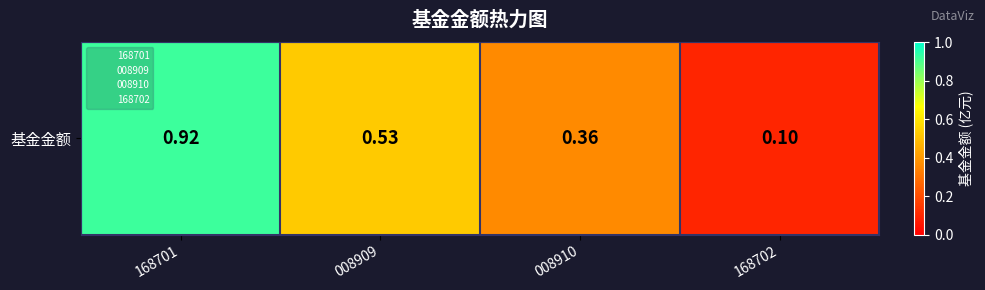

List the labels in order of value, largest first.

168701, 008909, 008910, 168702